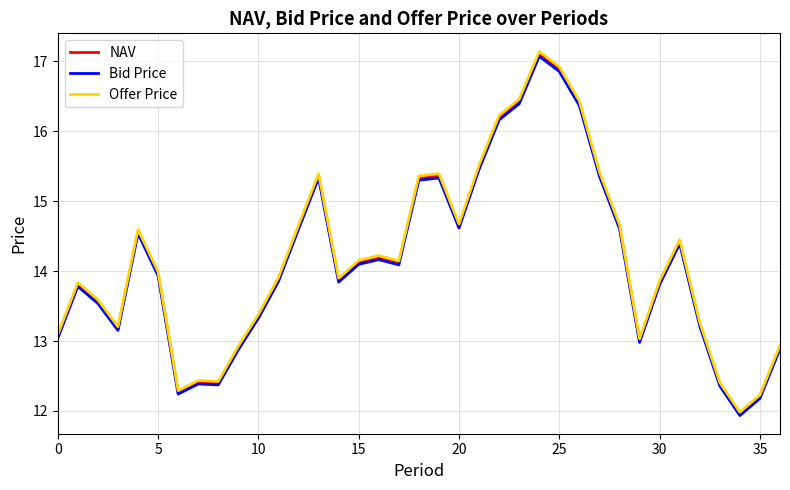

Which series has the largest range (max minus min)?

Offer Price